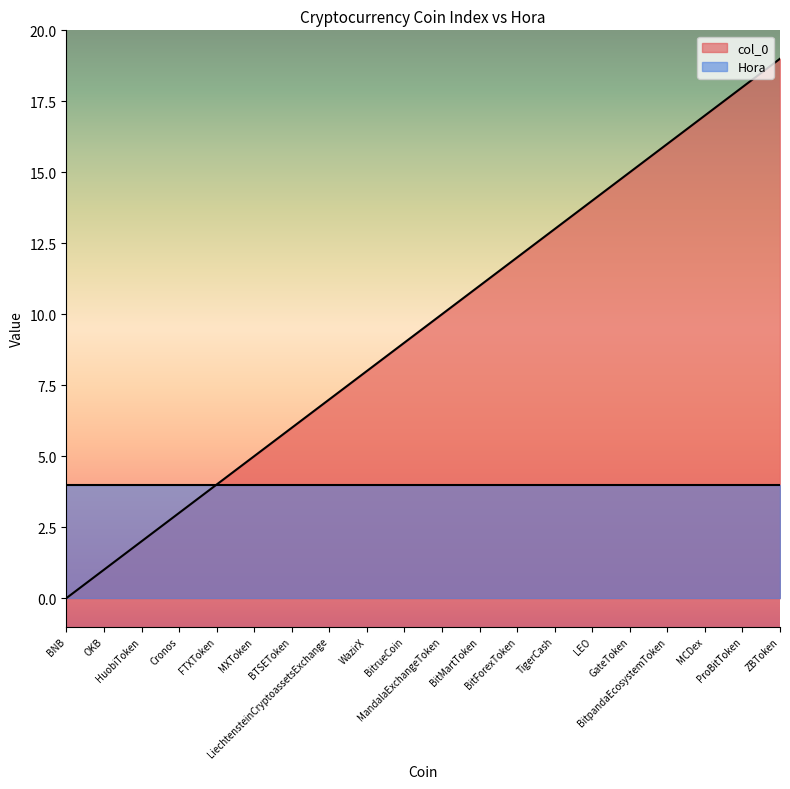

How many values are below 10?

10